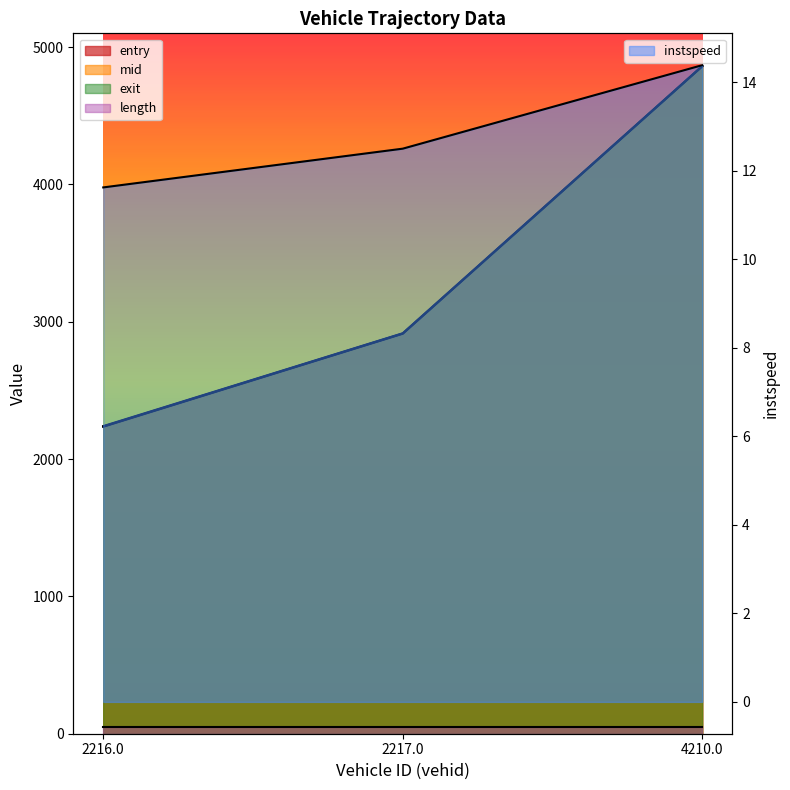

At which category does the chart reach its peak across all series?

4210.0